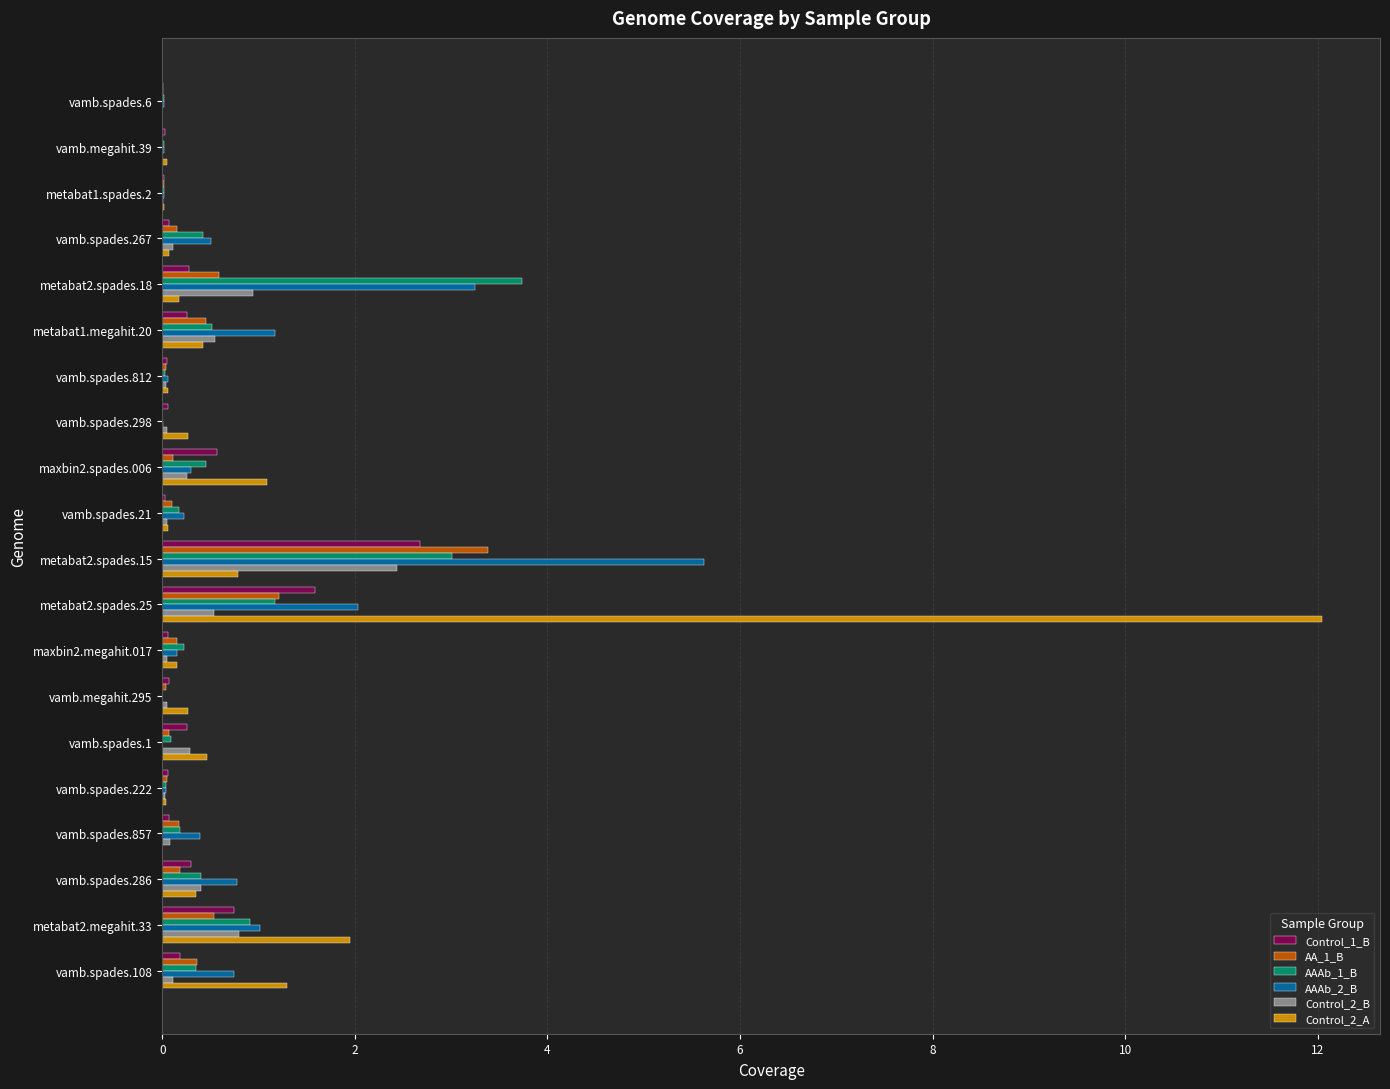

True or false: AAAb_2_B has a value of 4.5 at metabat2.spades.18.

False